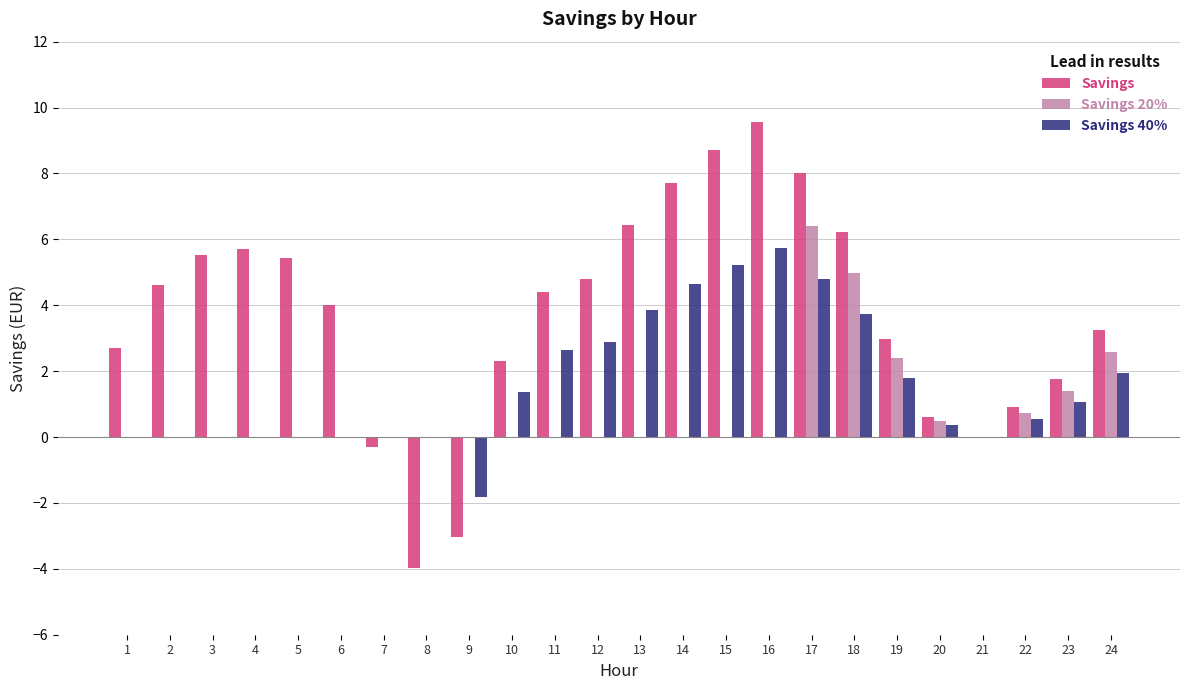

At which category is the sum across all series the highest?

17